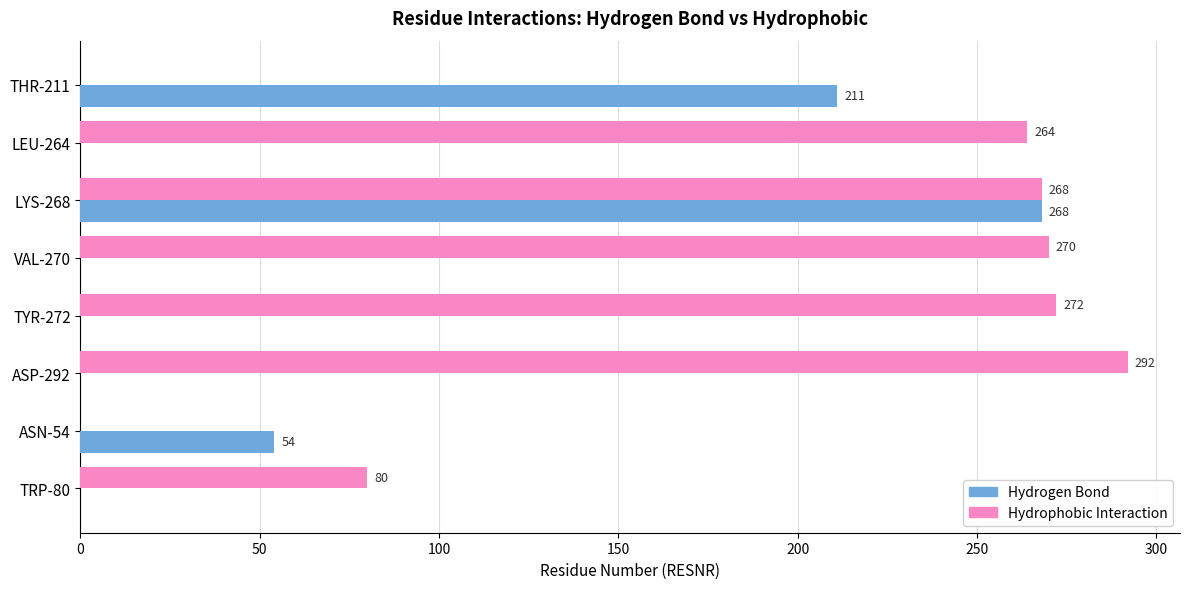

The Hydrophobic Interaction series shows -142 at THR-211. True or false?

False